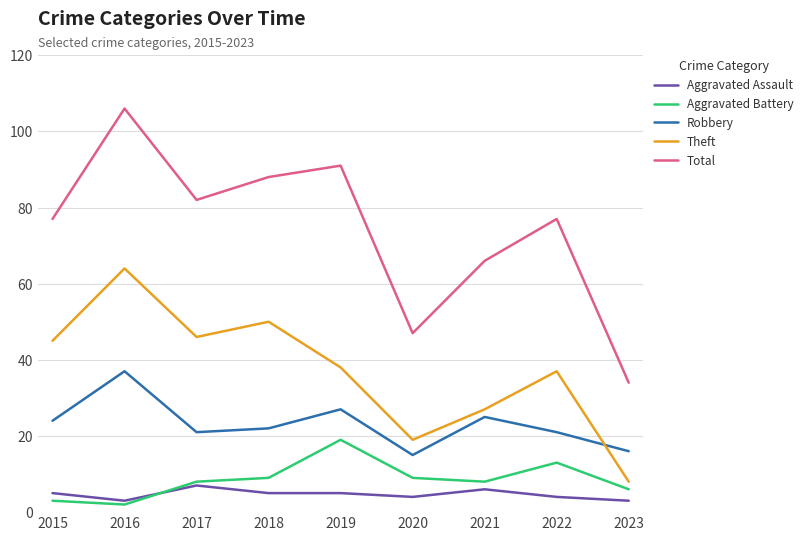

True or false: Aggravated Battery has more than 2 points higher than both neighbors.

False